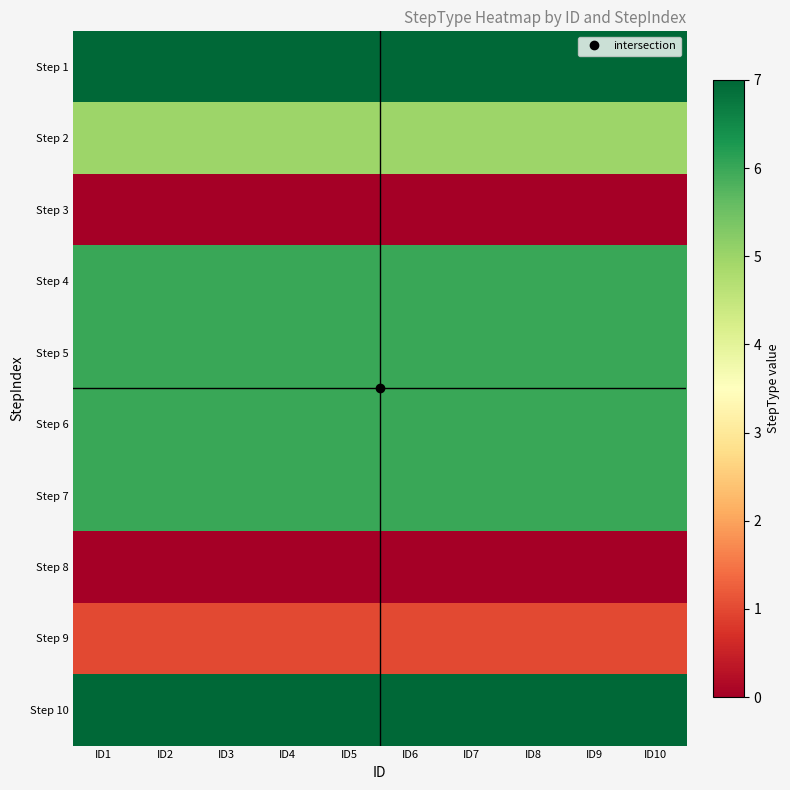

Reading left to right, extract all data points from this chart.

Step 1: ID1=7	ID2=7	ID3=7	ID4=7	ID5=7	ID6=7	ID7=7	ID8=7	ID9=7	ID10=7
Step 2: ID1=5	ID2=5	ID3=5	ID4=5	ID5=5	ID6=5	ID7=5	ID8=5	ID9=5	ID10=5
Step 3: ID1=0	ID2=0	ID3=0	ID4=0	ID5=0	ID6=0	ID7=0	ID8=0	ID9=0	ID10=0
Step 4: ID1=6	ID2=6	ID3=6	ID4=6	ID5=6	ID6=6	ID7=6	ID8=6	ID9=6	ID10=6
Step 5: ID1=6	ID2=6	ID3=6	ID4=6	ID5=6	ID6=6	ID7=6	ID8=6	ID9=6	ID10=6
Step 6: ID1=6	ID2=6	ID3=6	ID4=6	ID5=6	ID6=6	ID7=6	ID8=6	ID9=6	ID10=6
Step 7: ID1=6	ID2=6	ID3=6	ID4=6	ID5=6	ID6=6	ID7=6	ID8=6	ID9=6	ID10=6
Step 8: ID1=0	ID2=0	ID3=0	ID4=0	ID5=0	ID6=0	ID7=0	ID8=0	ID9=0	ID10=0
Step 9: ID1=1	ID2=1	ID3=1	ID4=1	ID5=1	ID6=1	ID7=1	ID8=1	ID9=1	ID10=1
Step 10: ID1=7	ID2=7	ID3=7	ID4=7	ID5=7	ID6=7	ID7=7	ID8=7	ID9=7	ID10=7